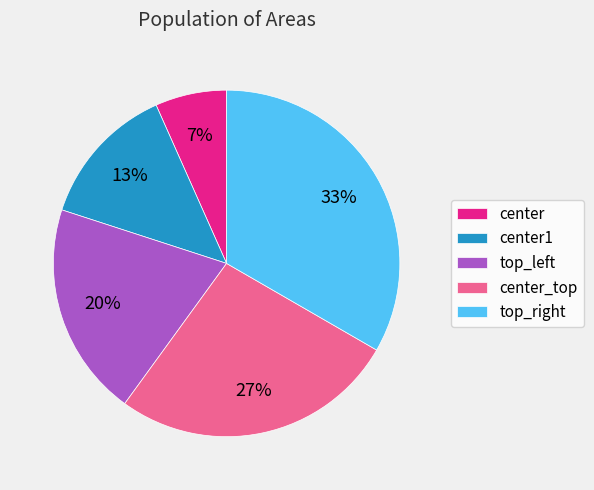

To the nearest percent, what percentage of the pie is center_top?

27%